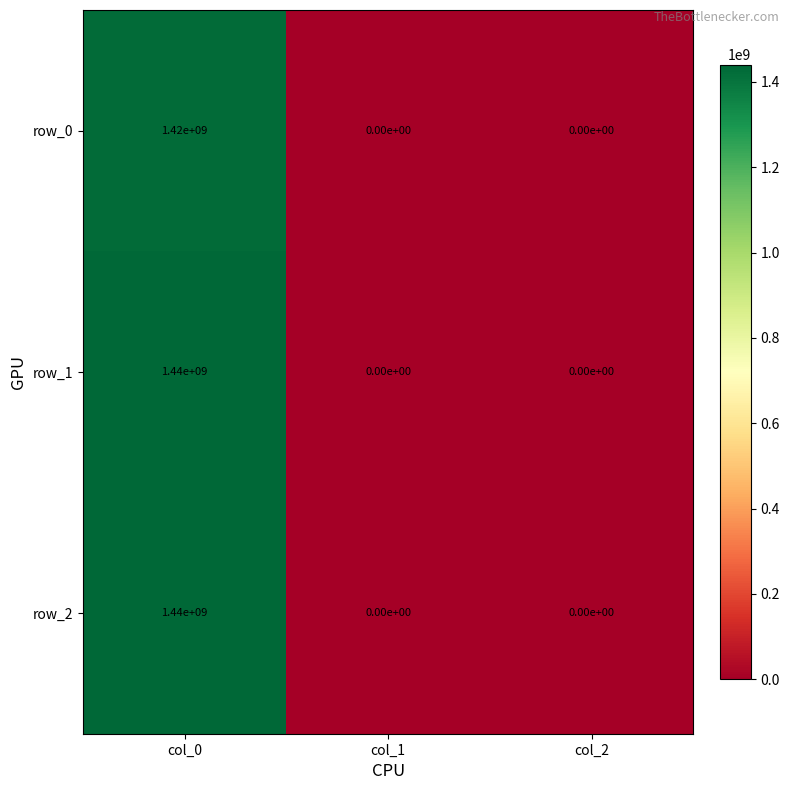

How many categories are shown in the chart?

3